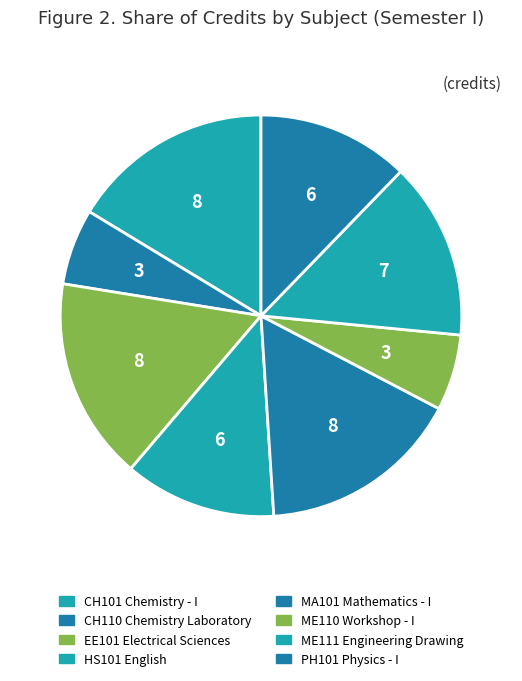

Which category has the biggest portion of the pie?

CH101 Chemistry - I